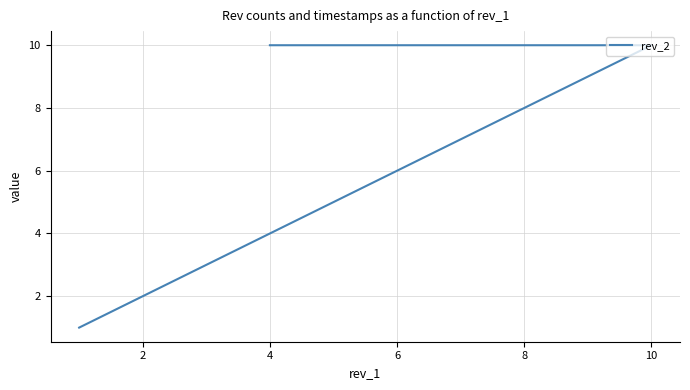

What is the smallest value displayed?

1